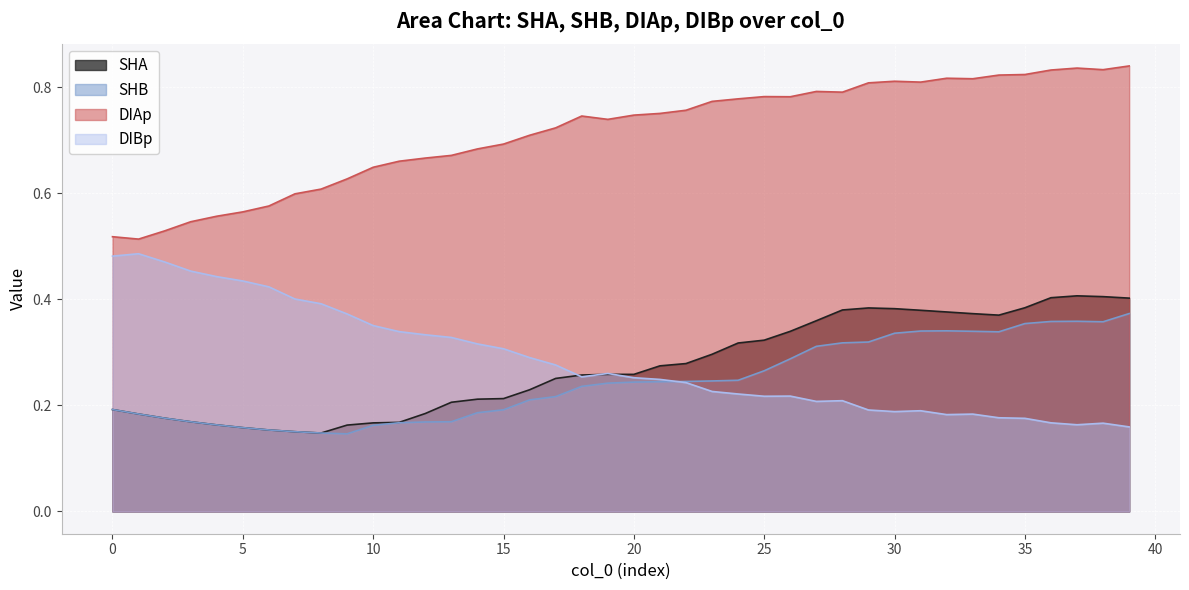

Is it true that DIBp equals 0.2 at 10?

False